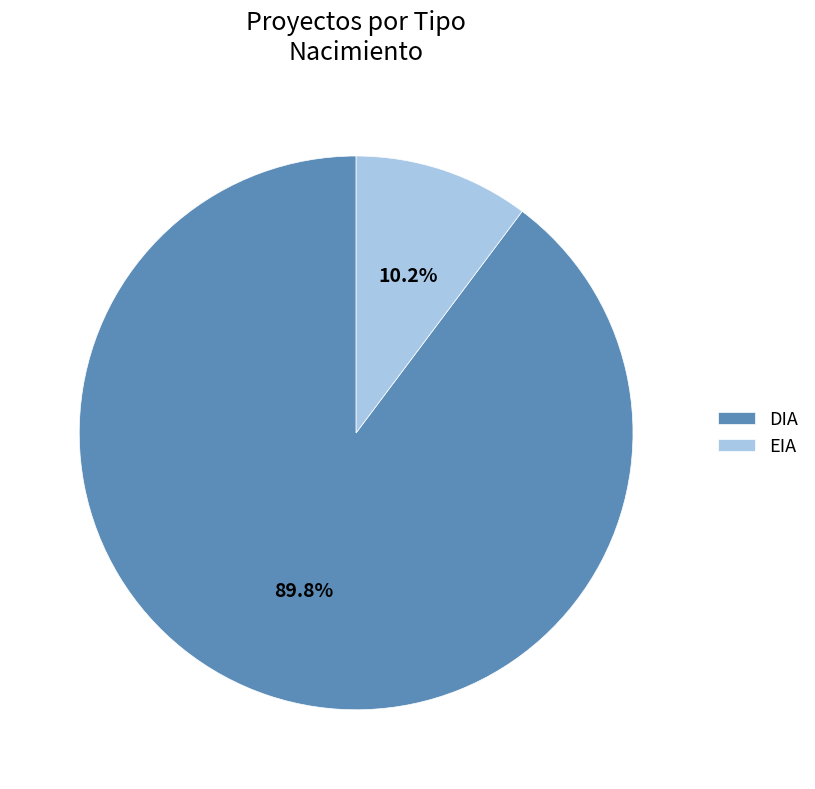

Approximately how many times larger is the value at EIA compared to DIA?

0.1